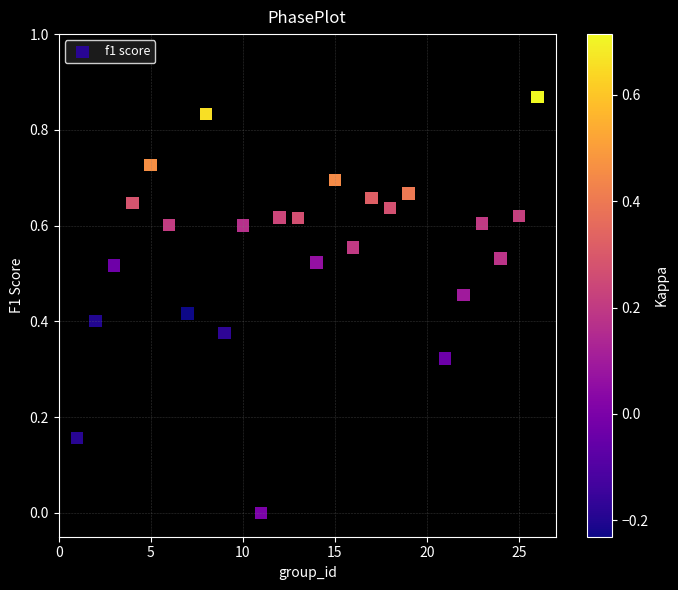

What is the range of X values (max minus min)?

25.0